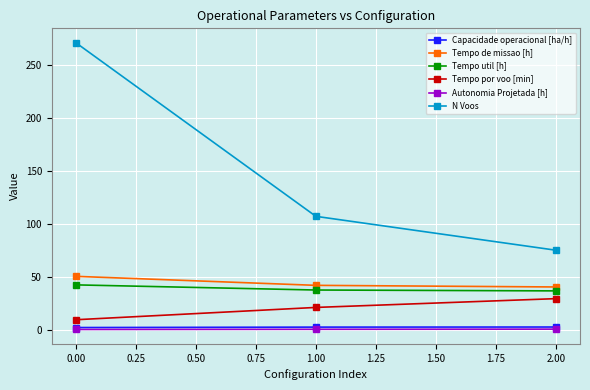

Which series changed the most between 0.00 and 2.00?

N Voos